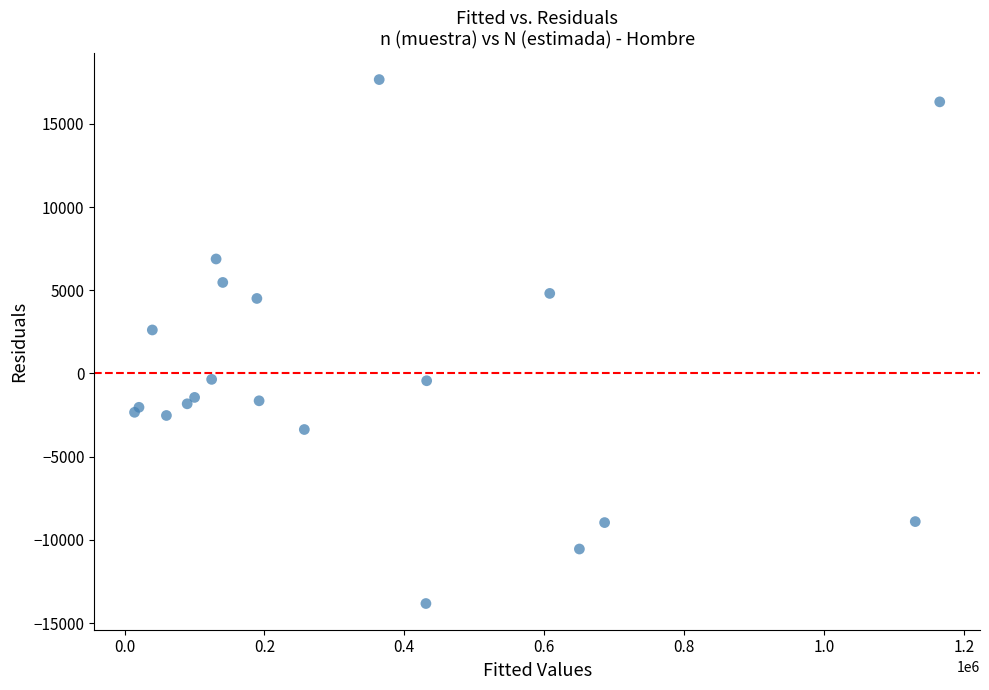

What Y value in the scatter plot is closest to 1914?

2610.8